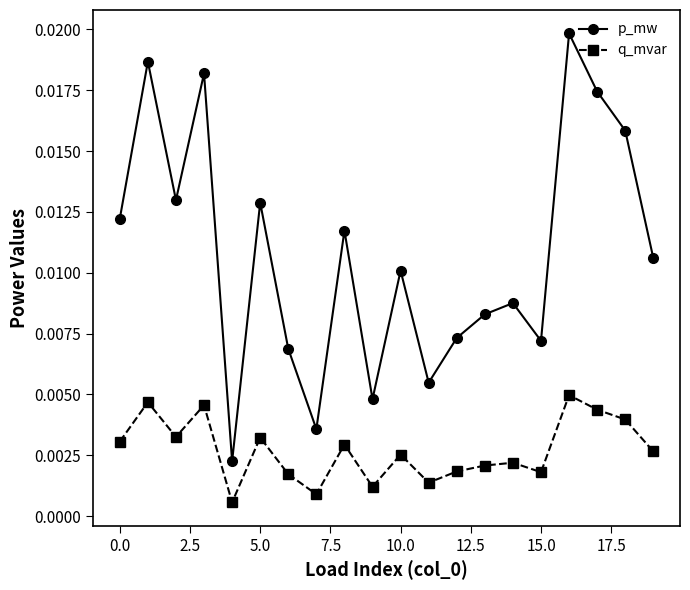

True or false: q_mvar and p_mw intersect in this chart.

False